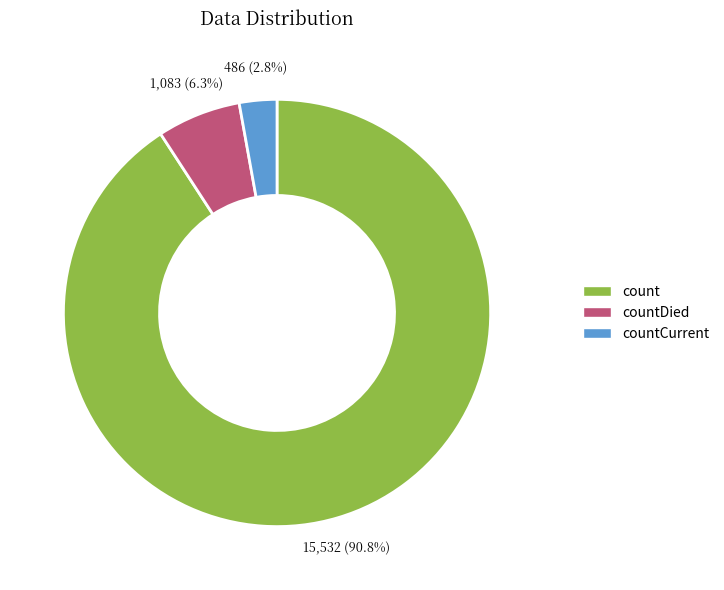

Does any single category account for the majority?

Yes